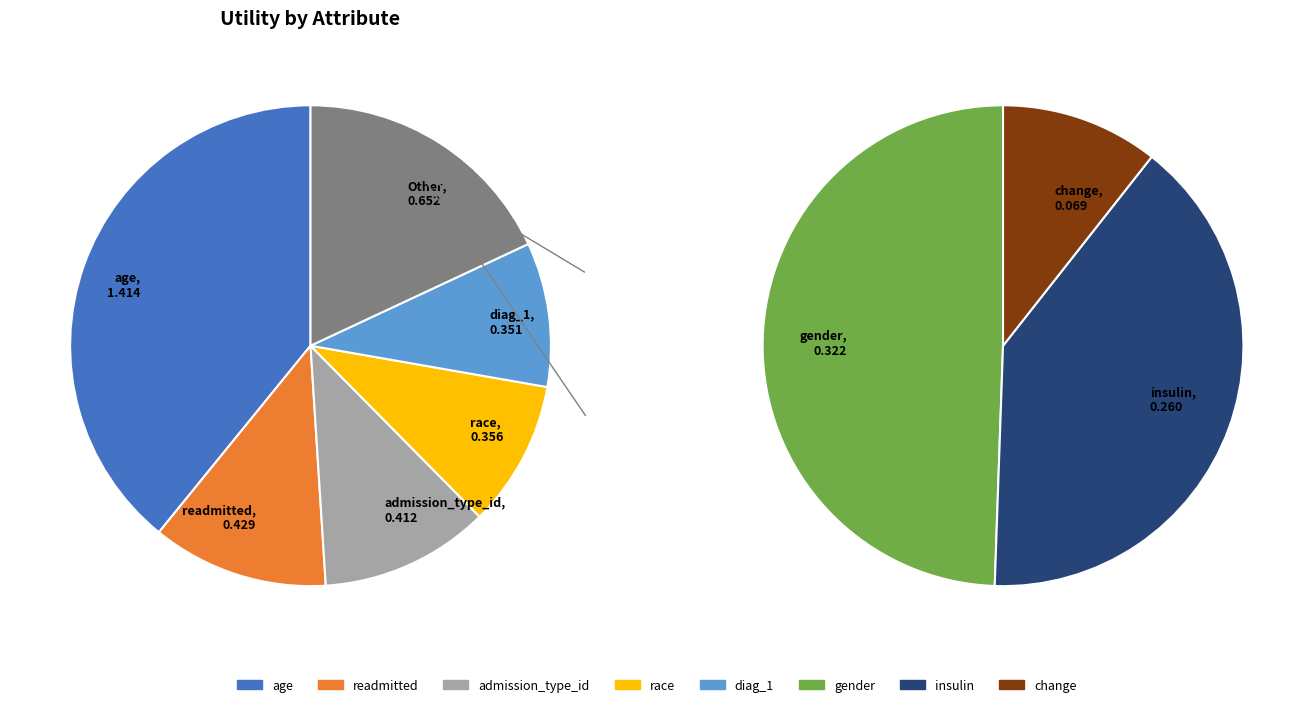

What percentage is the race slice, to the nearest percent?

10%